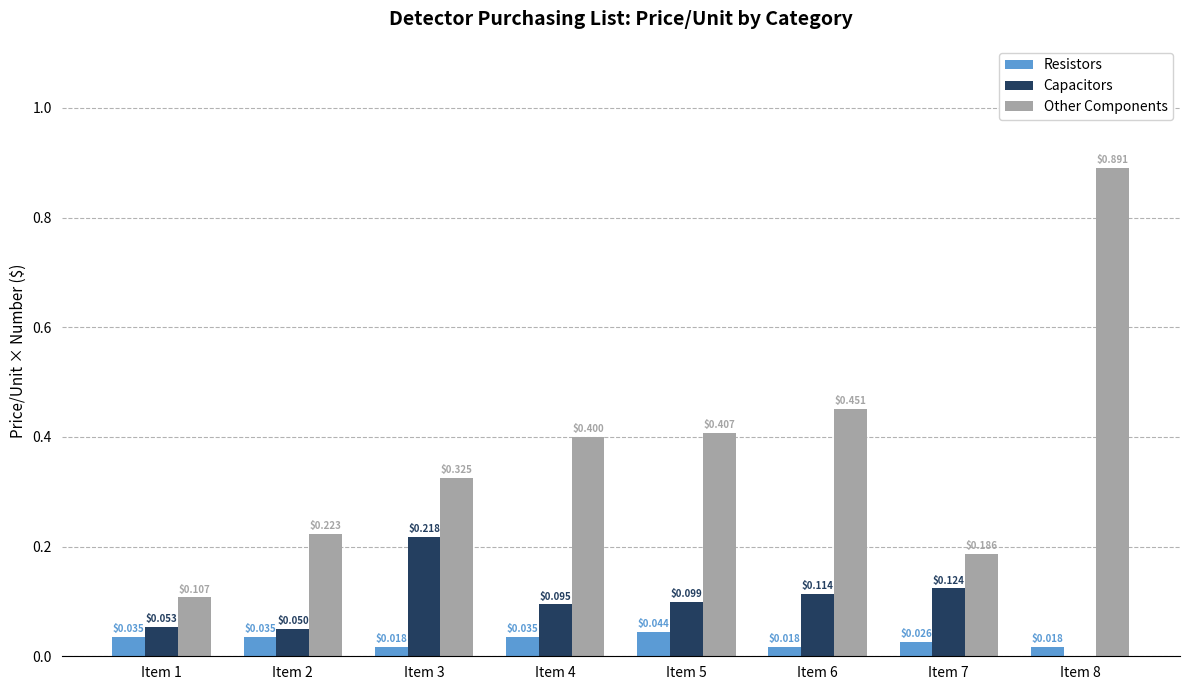

Between Item 3 and Item 5, which series saw the biggest shift?

Capacitors